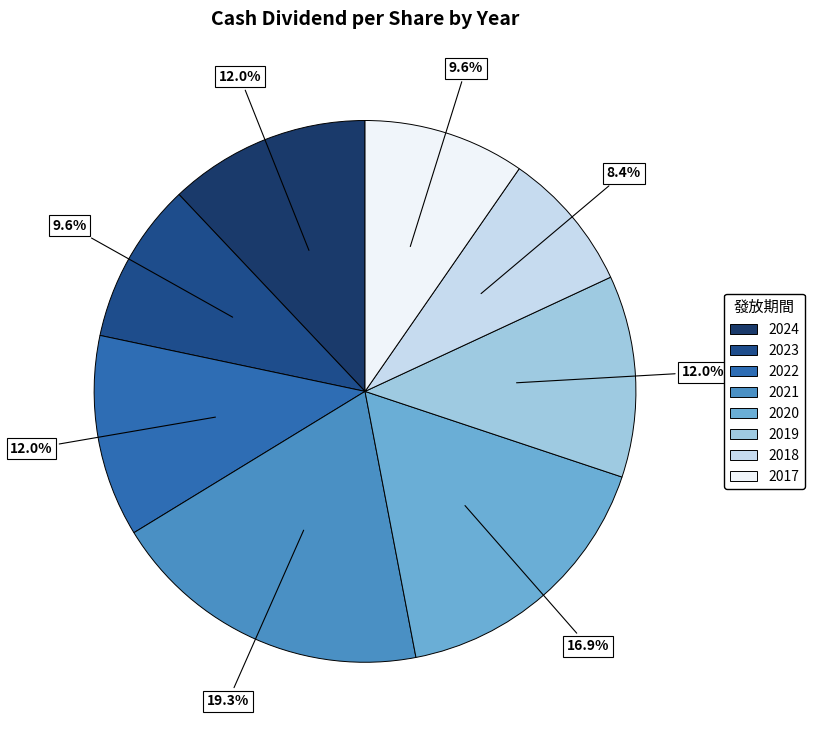

How many segments does this pie chart have?

8